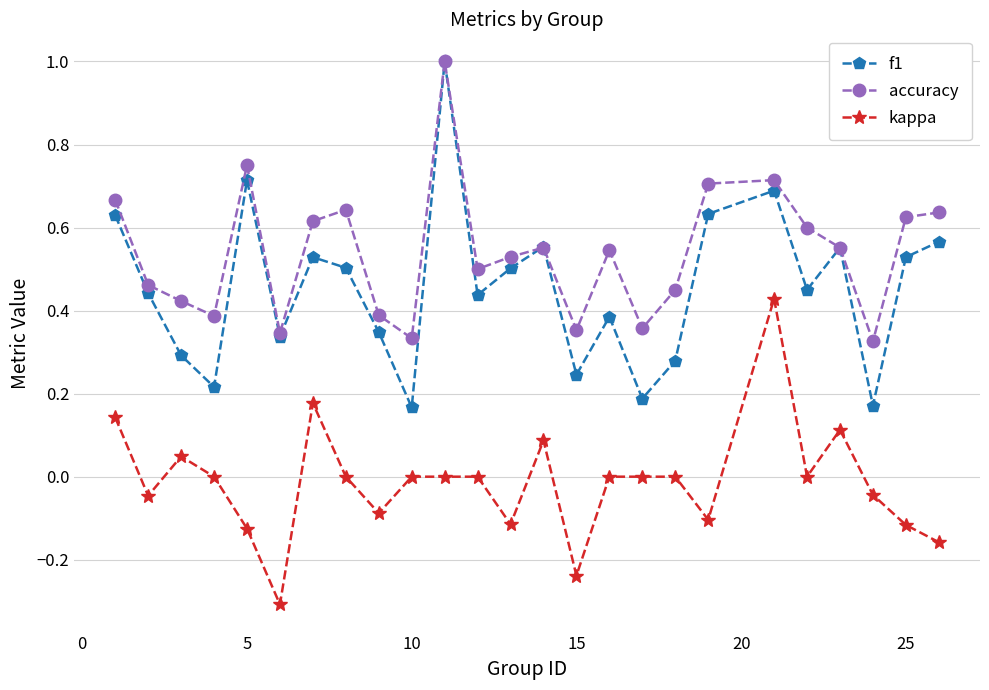

True or false: f1 has more than 2 points higher than both neighbors.

True